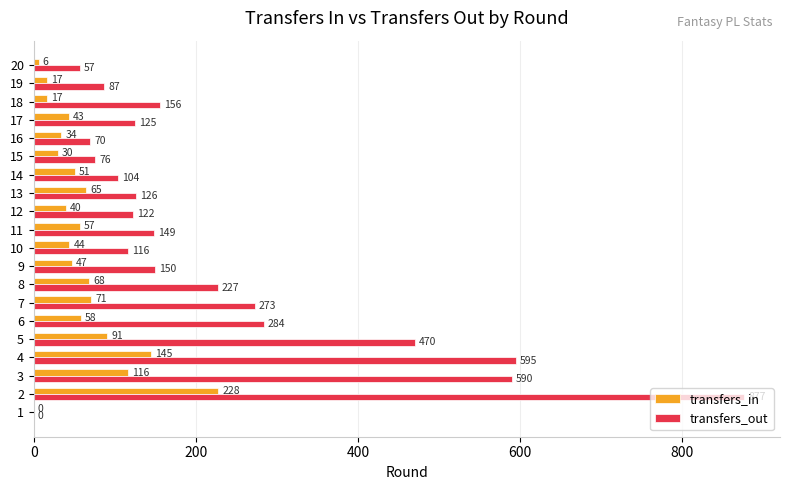

Count the number of data series in this chart.

2